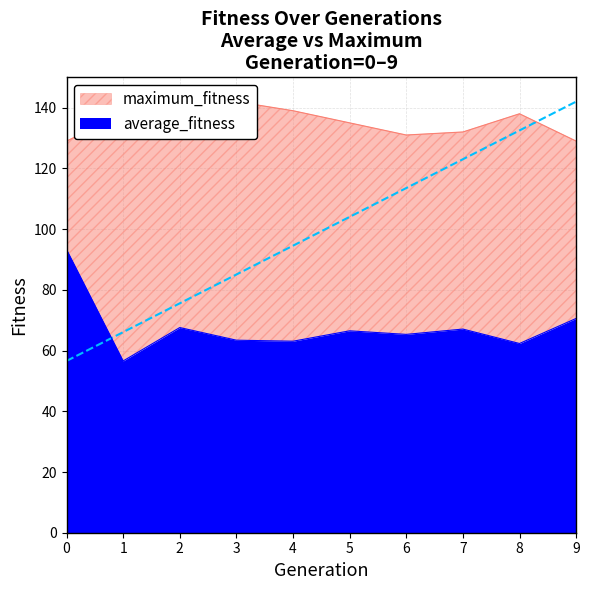

True or false: maximum_fitness and average_fitness intersect in this chart.

False